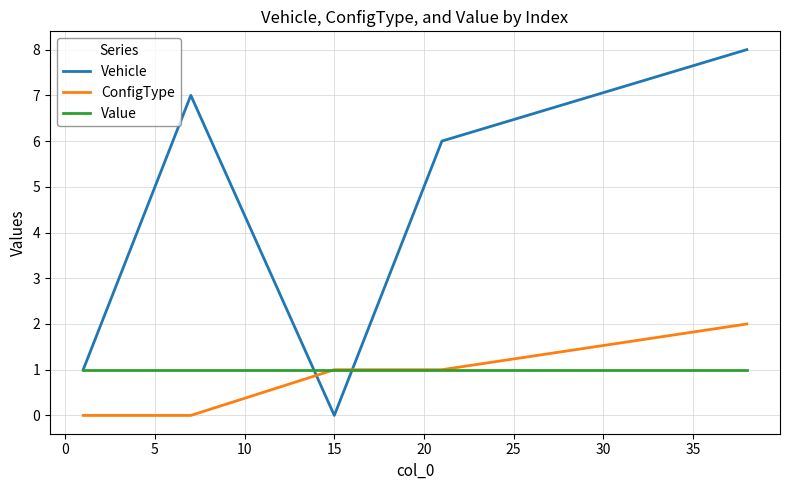

True or false: ConfigType and Vehicle intersect in this chart.

True